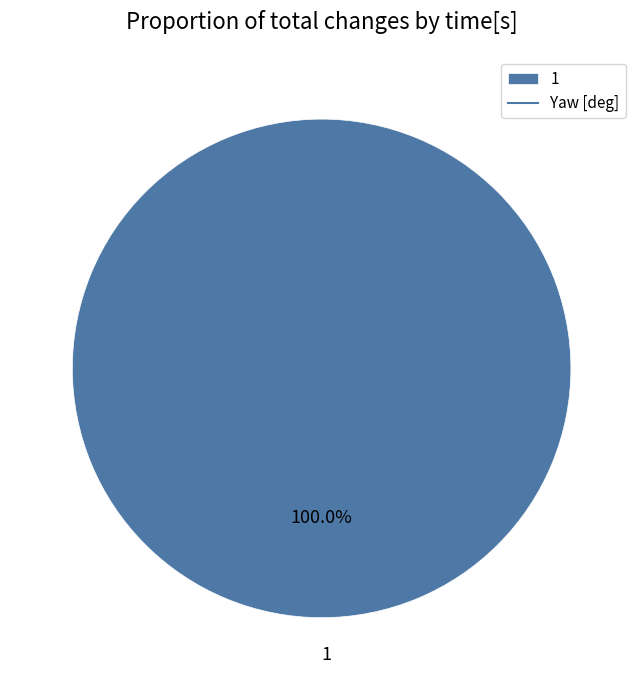

Does any single category account for the majority?

Yes